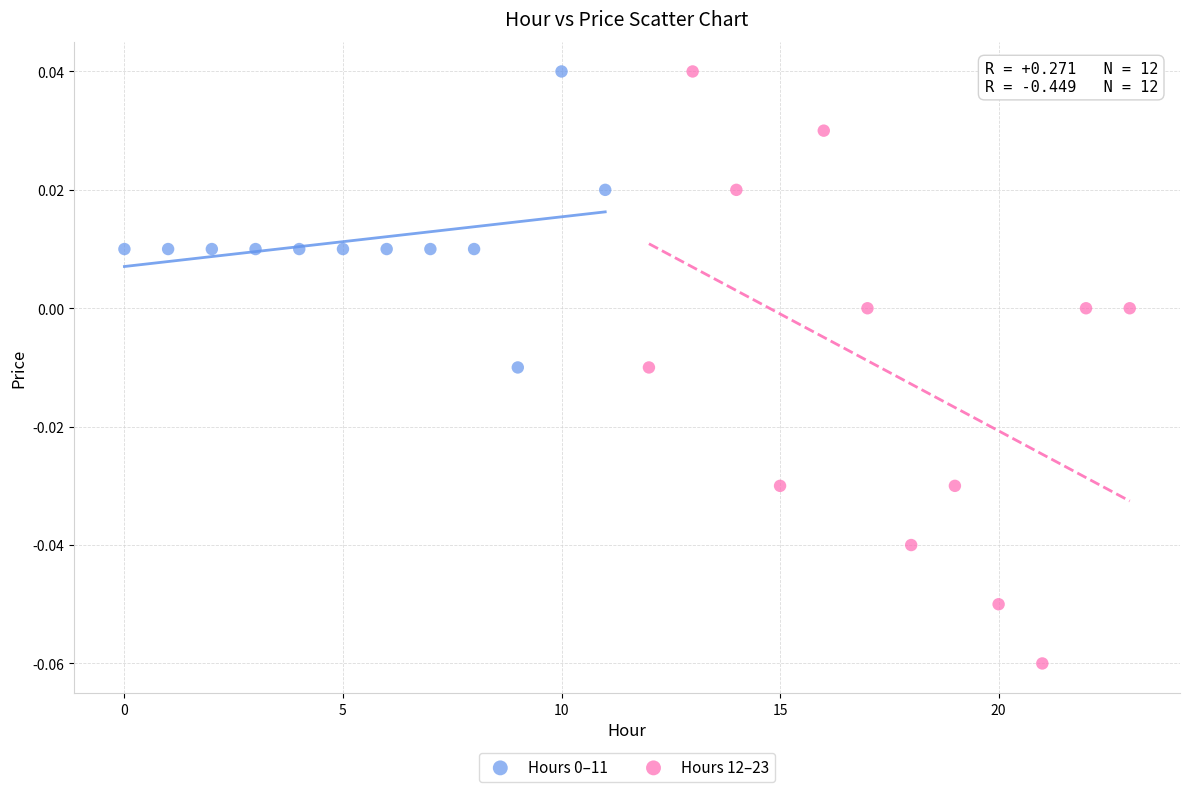

Which series has the largest Y range (max minus min)?

Hours 12–23